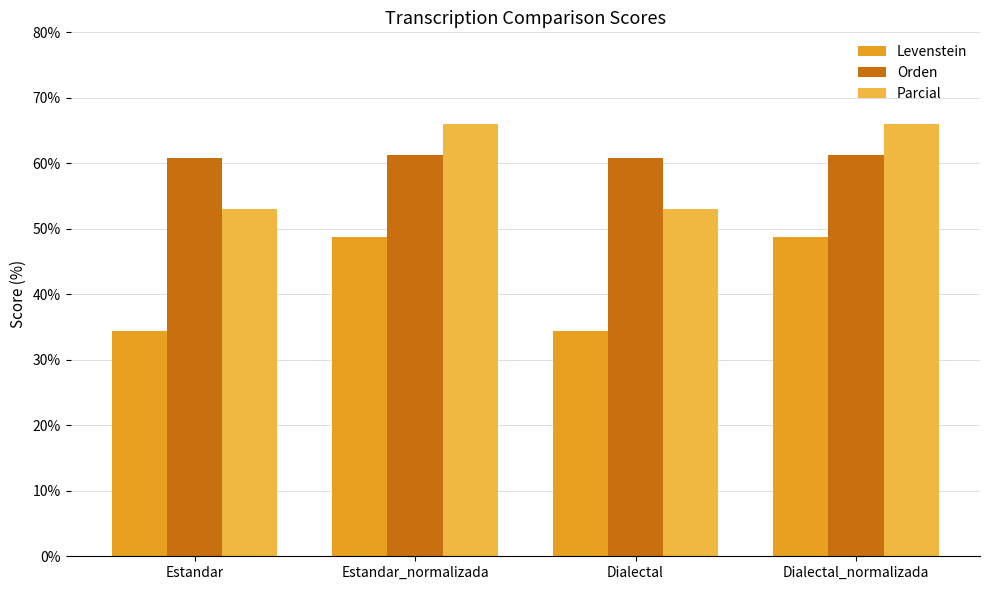

What value does the Parcial series have at Estandar?

53.1